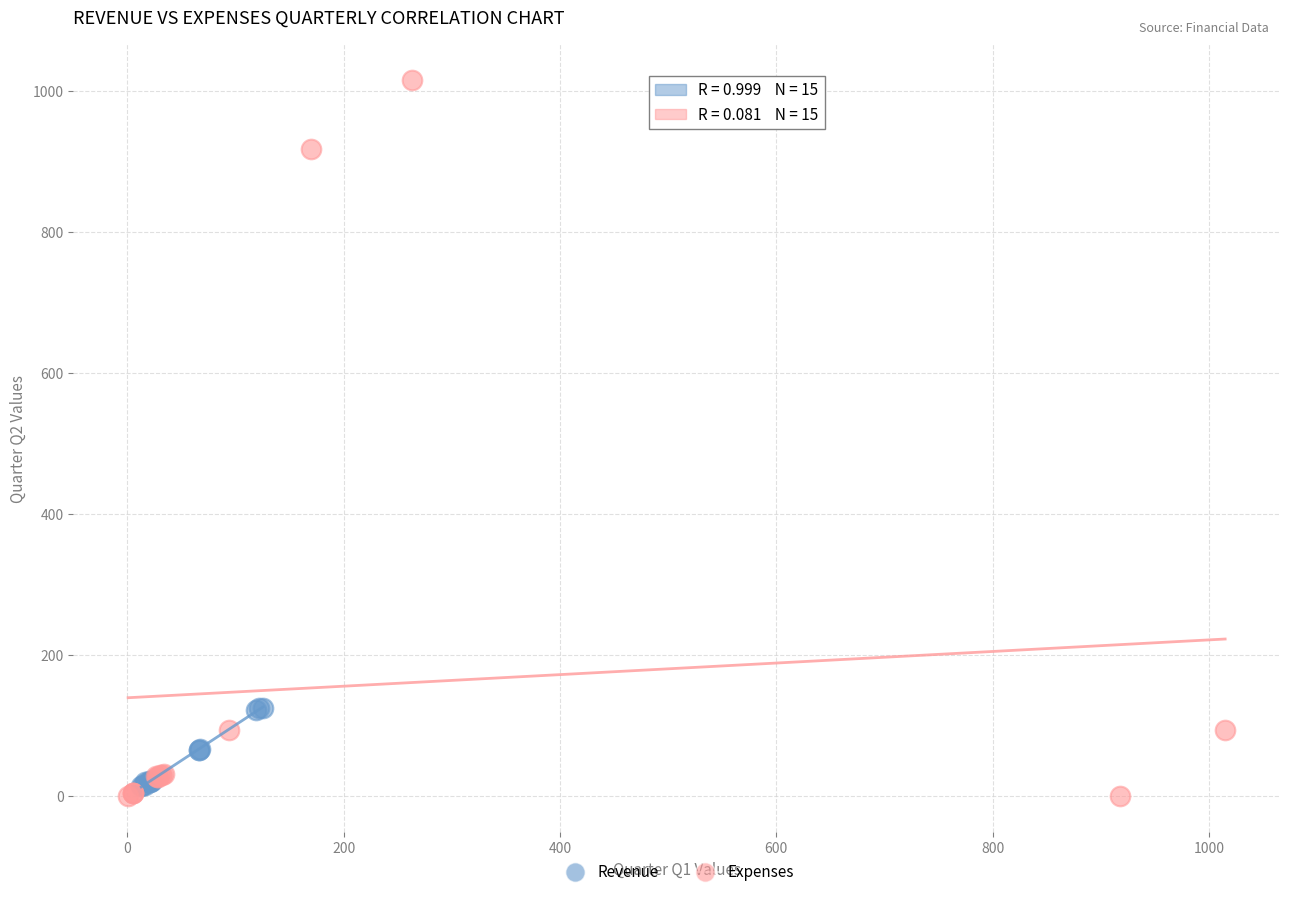

Which series contains the highest Y value?

Expenses